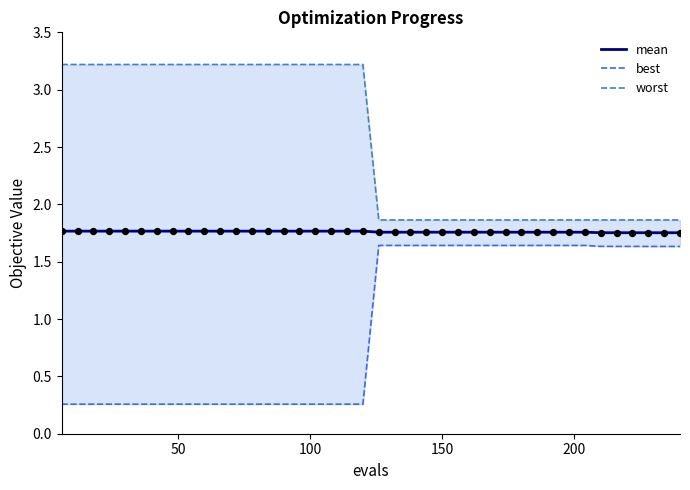

Which series has the largest Y range (max minus min)?

best